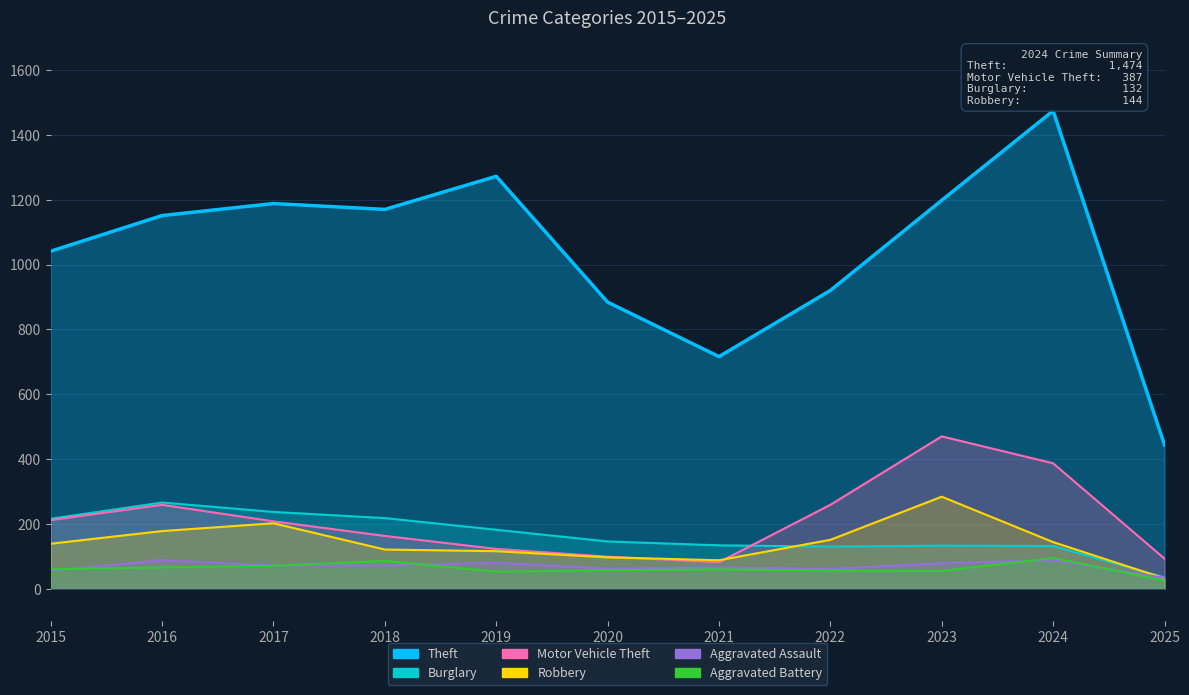

At which label does Burglary reach its minimum?

2025